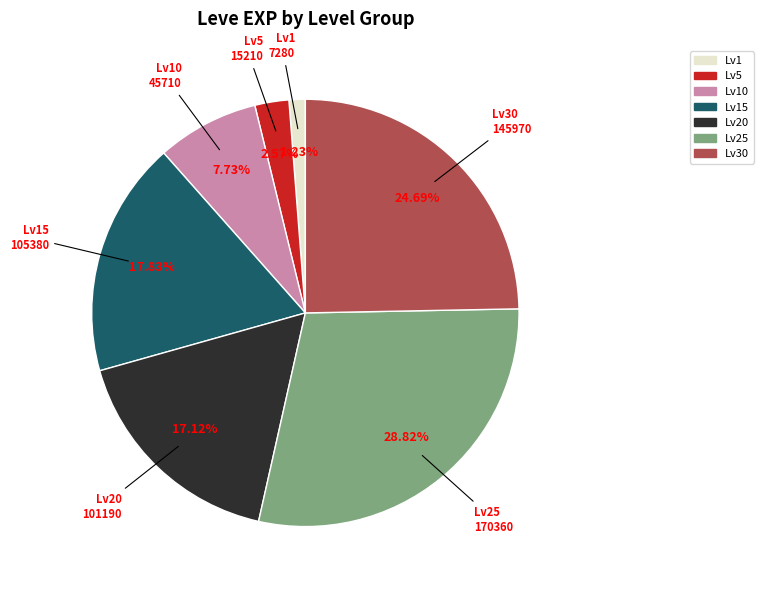

Approximately how many times larger is the value at Lv30 compared to Lv25?

0.9